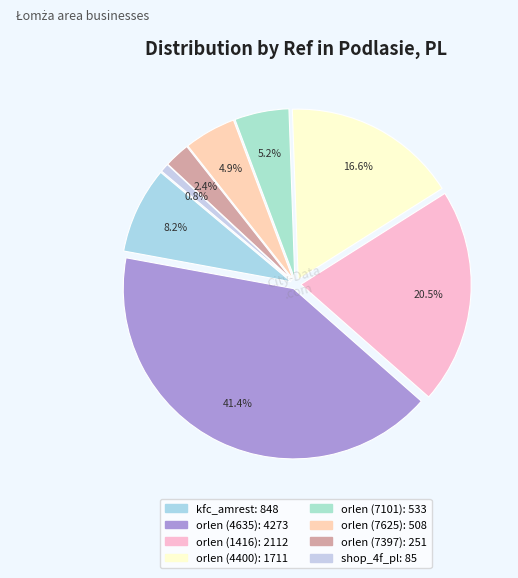

What is the ratio of the value at orlen (4400) to the value at orlen (7101)?

3.2